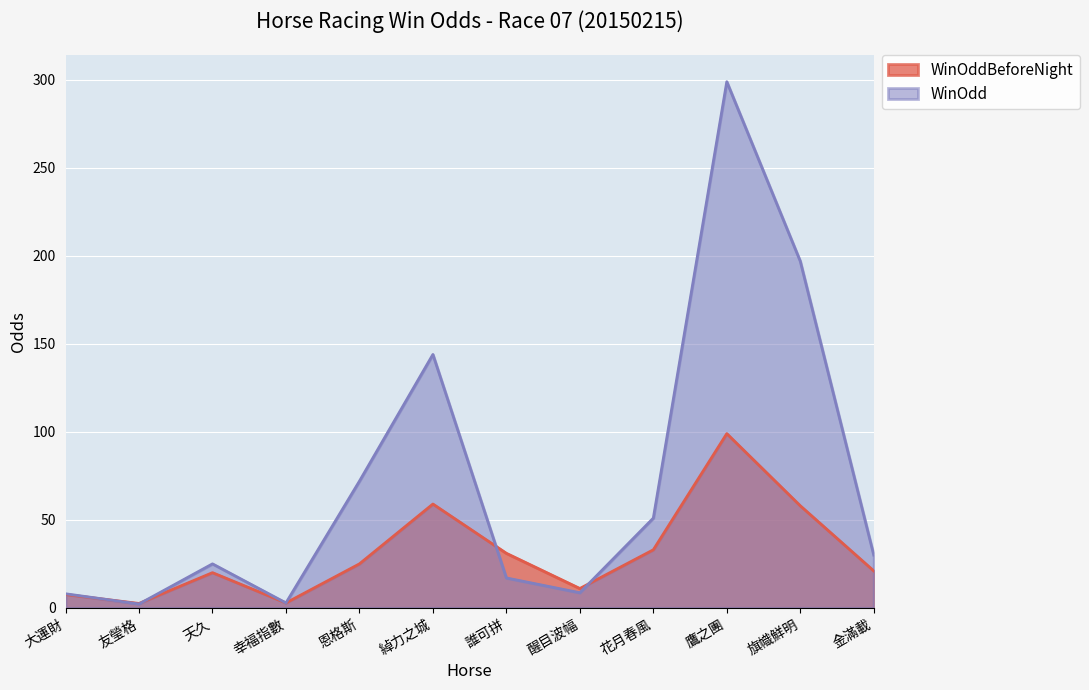

Which series ends up on top after the final intersection of WinOdd and WinOddBeforeNight?

WinOdd